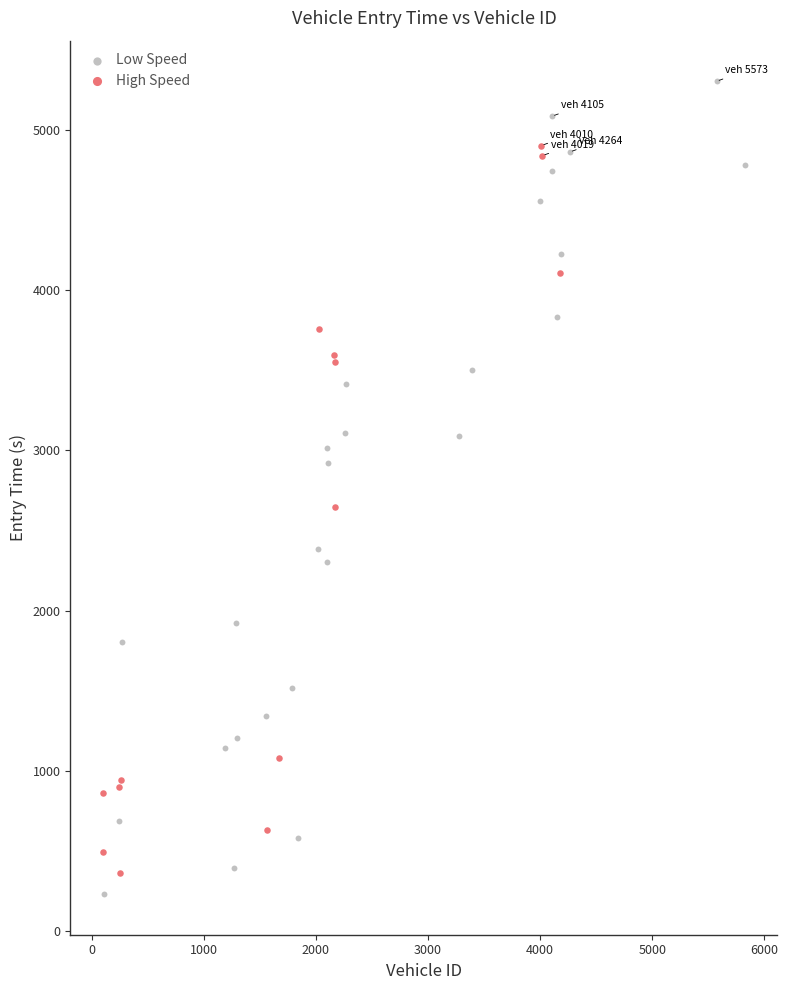

Which series has the widest spread of Y values?

Low Speed